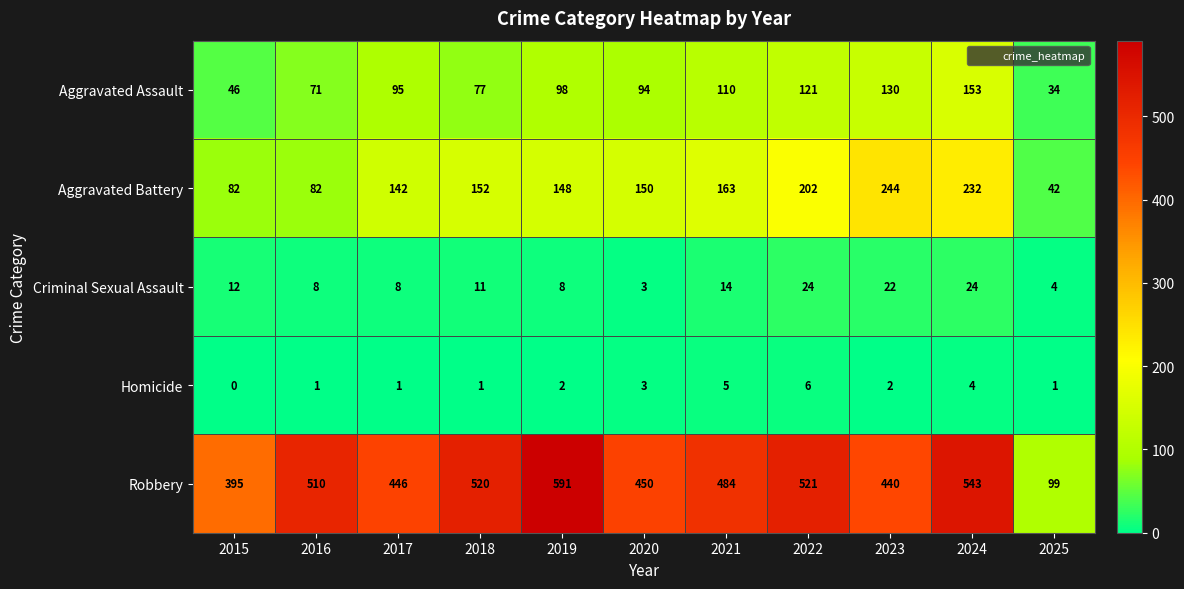

Which series has the widest spread of values?

Robbery